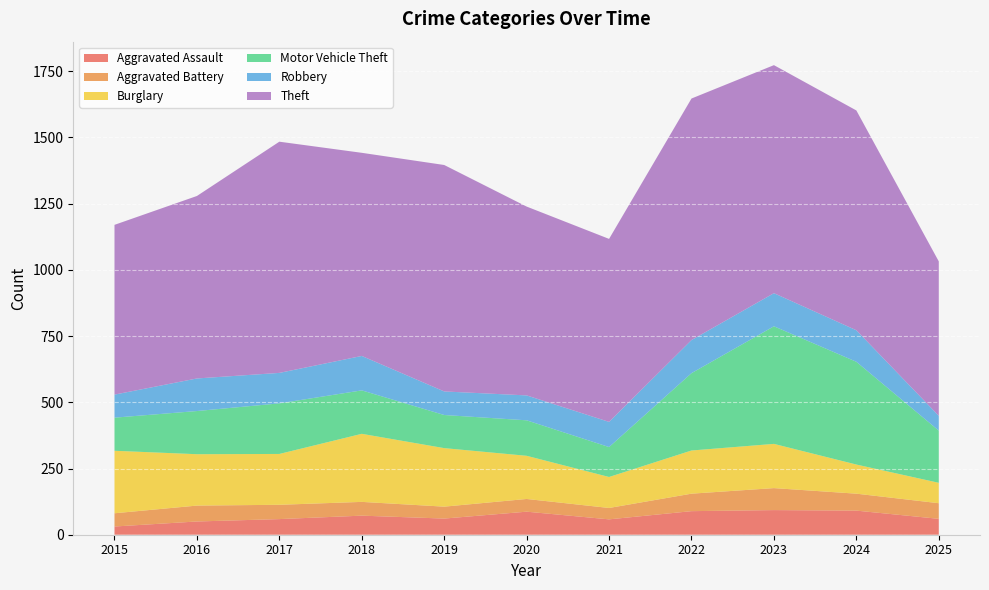

Reading right to left, transcribe all the data shown in this chart.

Aggravated Assault: 2025=60	2024=91	2023=93	2022=89	2021=58	2020=87	2019=61	2018=72	2017=59	2016=50	2015=31
Aggravated Battery: 2025=59	2024=64	2023=83	2022=66	2021=43	2020=48	2019=45	2018=52	2017=54	2016=60	2015=50
Burglary: 2025=77	2024=110	2023=167	2022=163	2021=117	2020=163	2019=221	2018=257	2017=192	2016=194	2015=236
Motor Vehicle Theft: 2025=197	2024=388	2023=444	2022=292	2021=113	2020=134	2019=125	2018=164	2017=191	2016=163	2015=125
Robbery: 2025=56	2024=119	2023=125	2022=125	2021=95	2020=94	2019=89	2018=130	2017=115	2016=123	2015=87
Theft: 2025=583	2024=830	2023=861	2022=912	2021=691	2020=713	2019=855	2018=767	2017=873	2016=689	2015=641